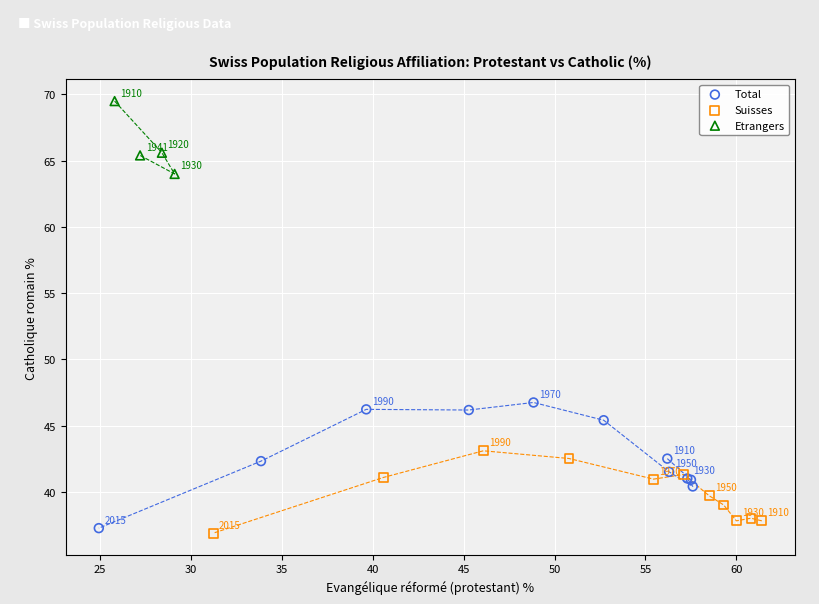

Which series has the largest Y range (max minus min)?

Total